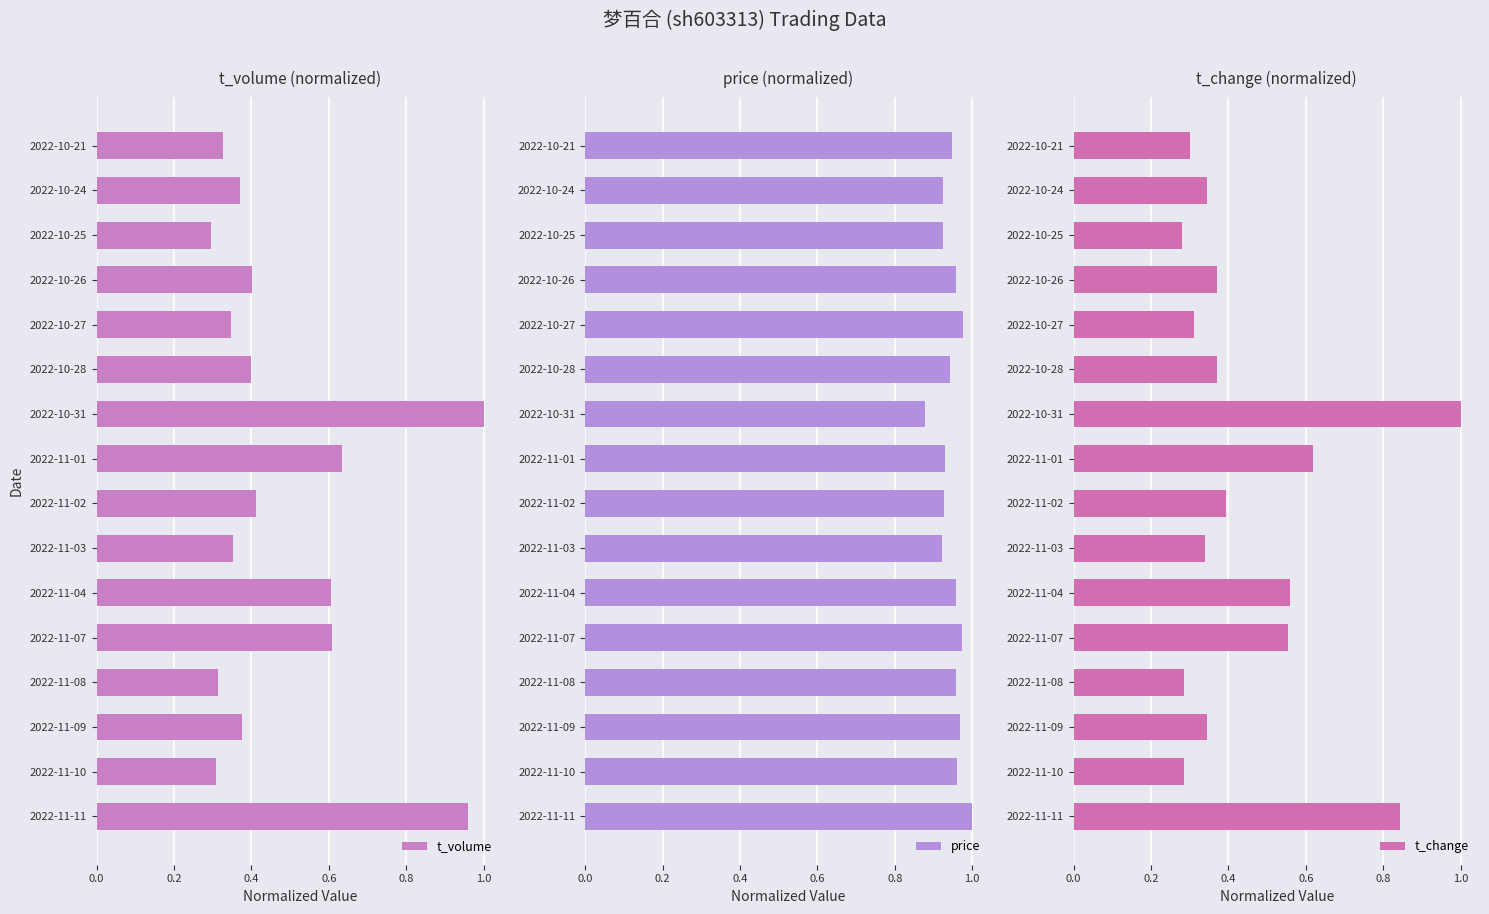

Which series has the widest spread of values?

t_change